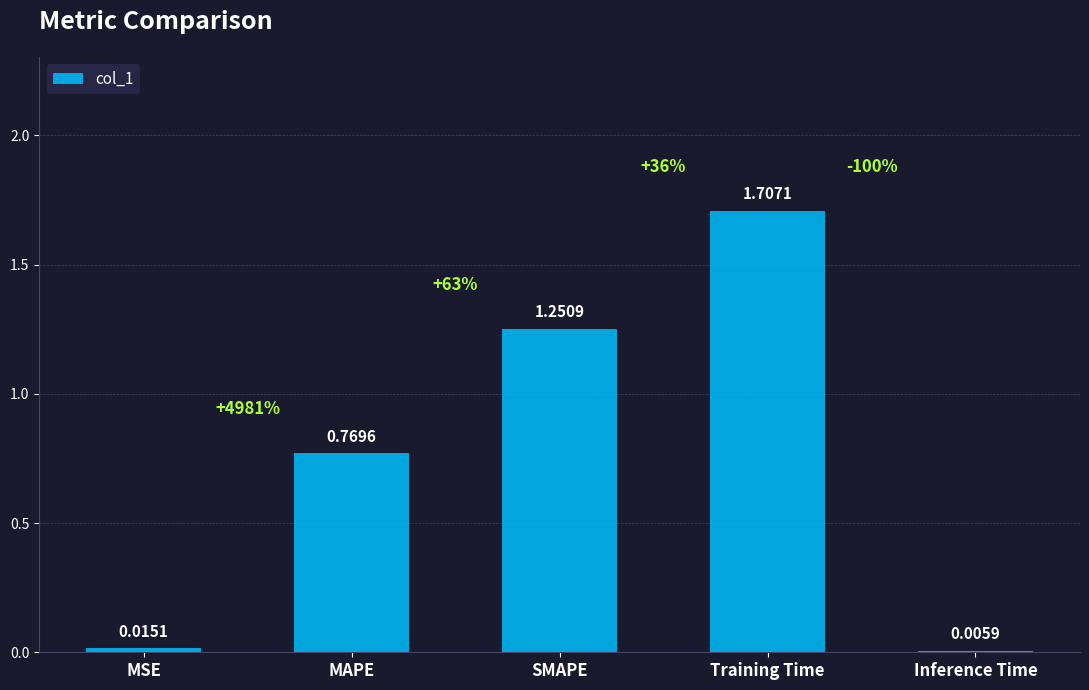

Which label corresponds to the largest value in the chart?

Training Time